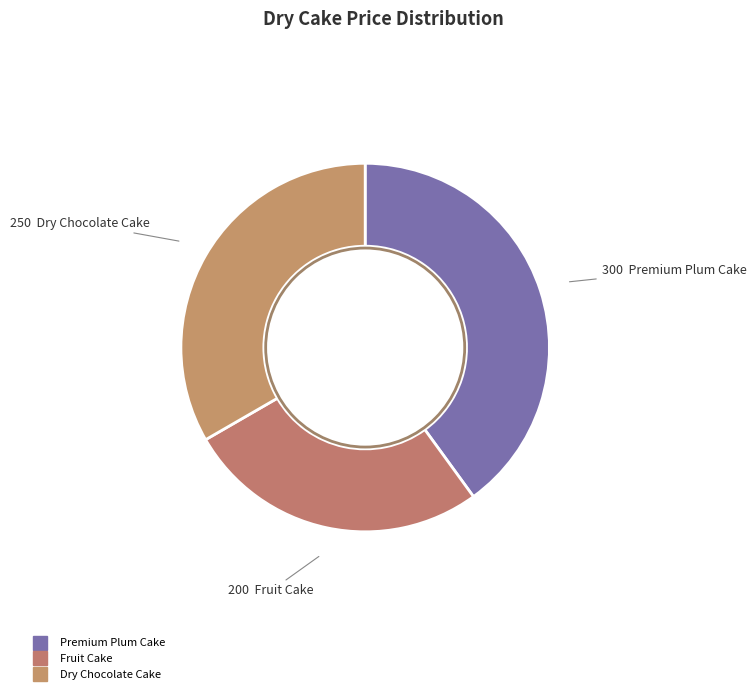

What is the change in value from Premium Plum Cake to Fruit Cake?

-100